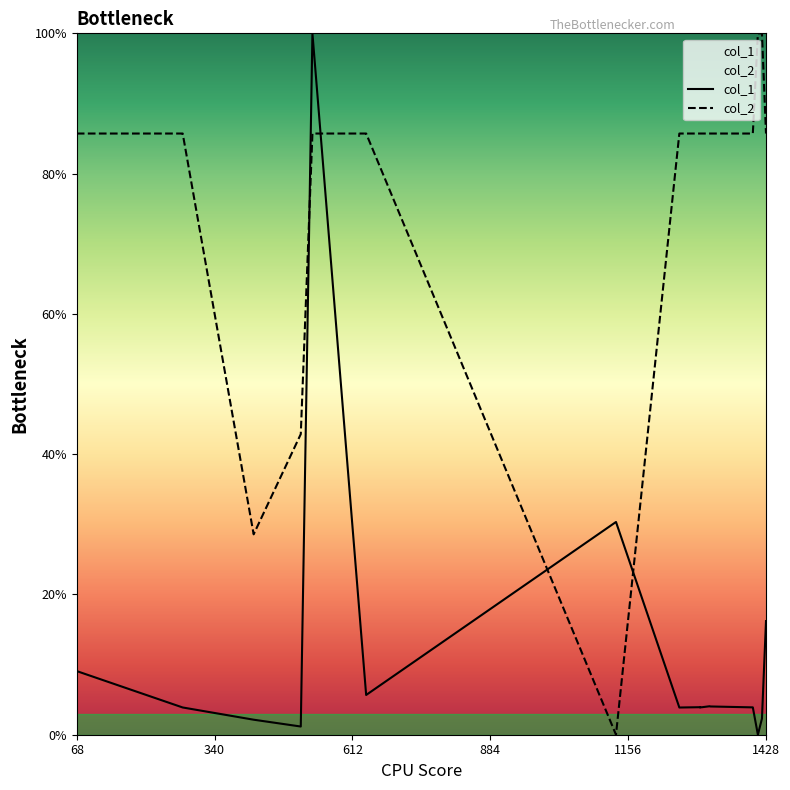

How many categories are shown in the chart?

20